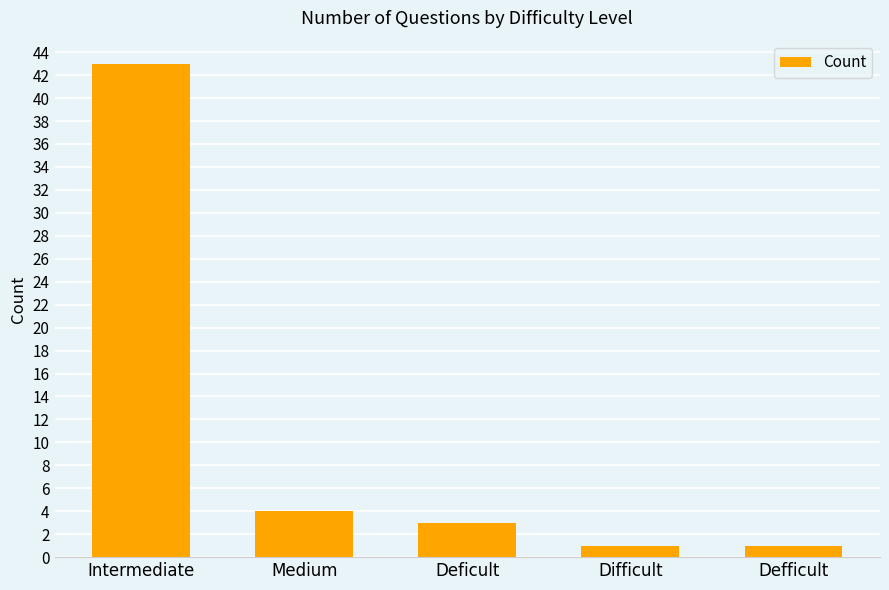

What is the average value?

10